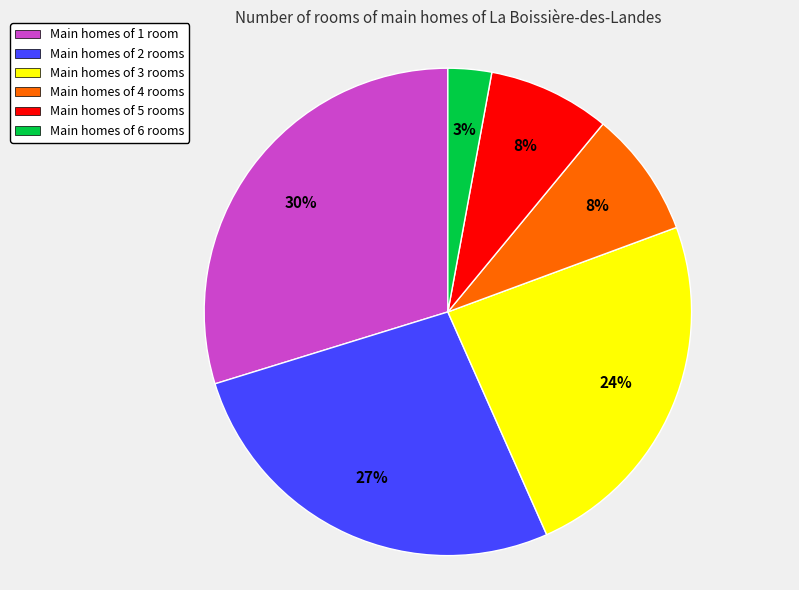

Which category has the smallest portion of the pie?

Main homes of 6 rooms